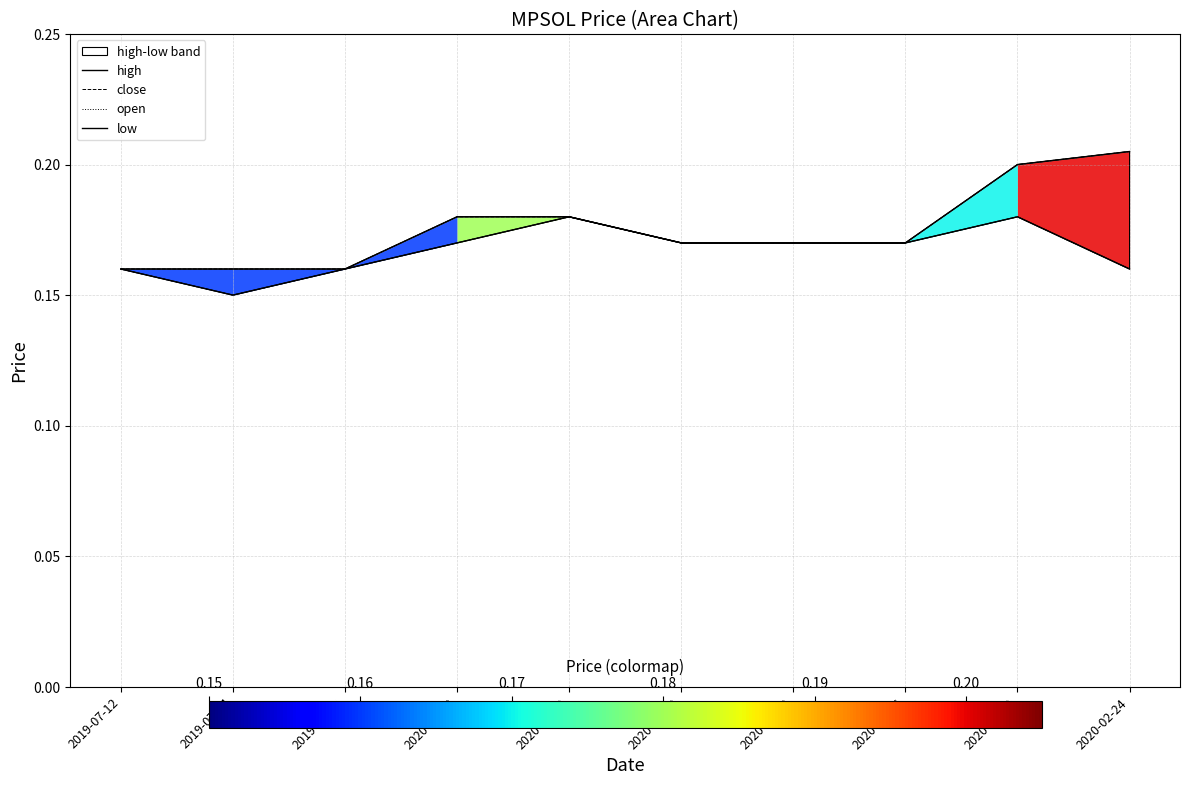

True or false: high and close cross at least once.

False